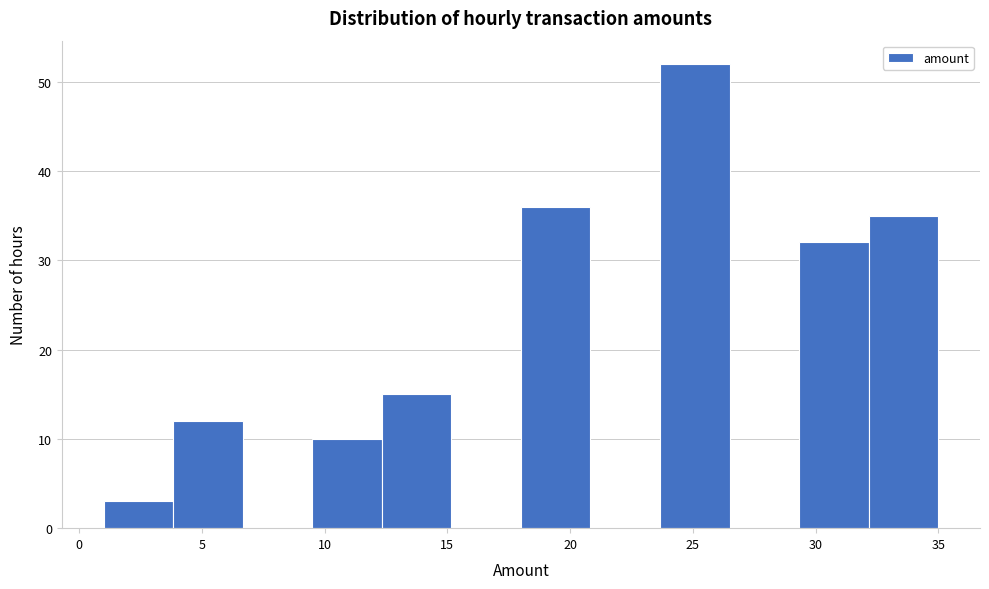

Which range on the x-axis has the tallest bar?

23.5 to 26.5